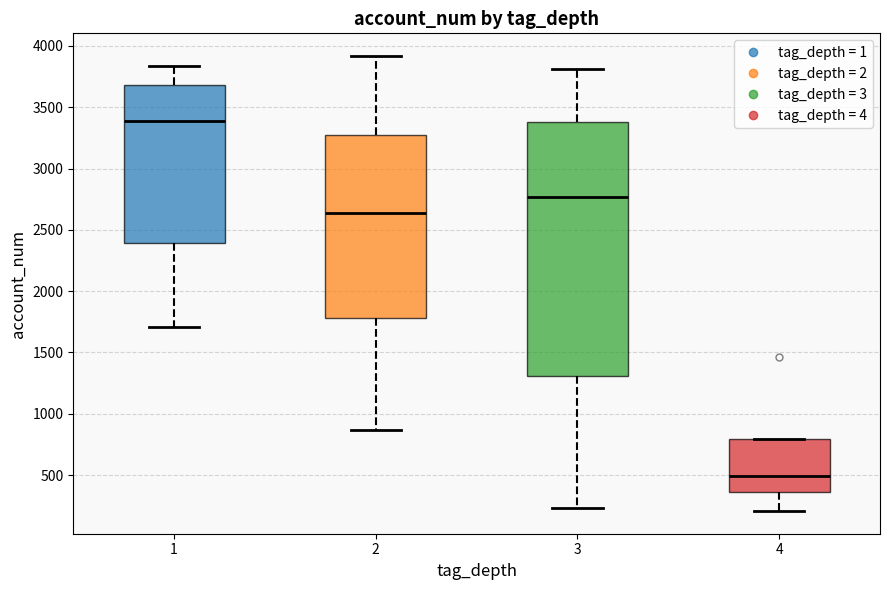

Reading left to right, read every box against the y-axis: the position of its median line, the range the box covers, and the ends of its whiskers. The values are not printed on the chart, so give them approximately, as read against the axis.

1: median 3400, box 2400 to 3700, whiskers 1700 to 3850
2: median 2650, box 1800 to 3250, whiskers 850 to 3900
3: median 2750, box 1300 to 3400, whiskers 250 to 3800
4: median 500, box 350 to 800, whiskers 200 to 800